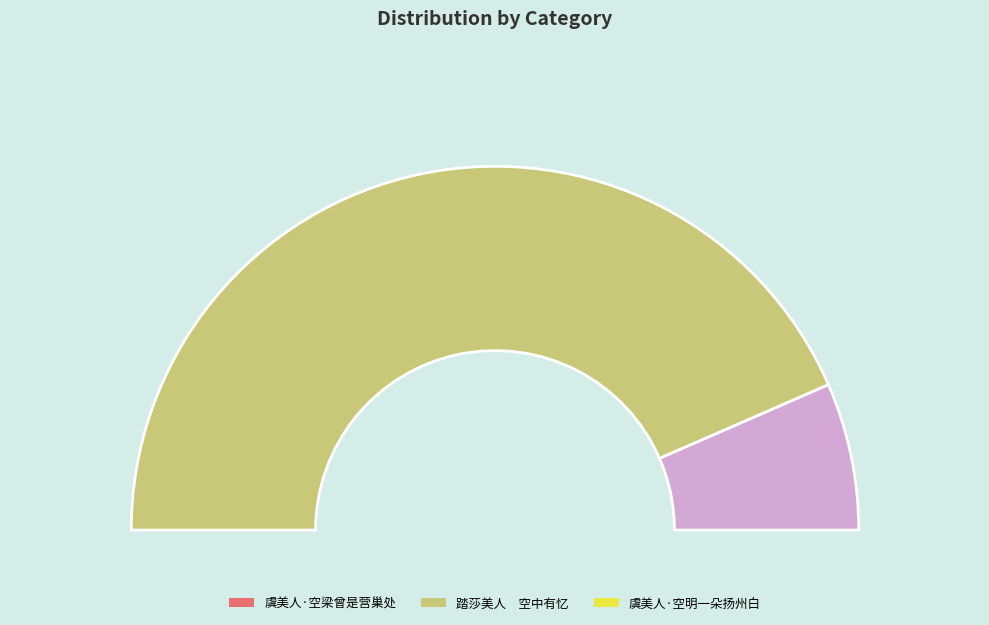

Does 踏莎美人　空中有忆 represent more than half of the total?

Yes